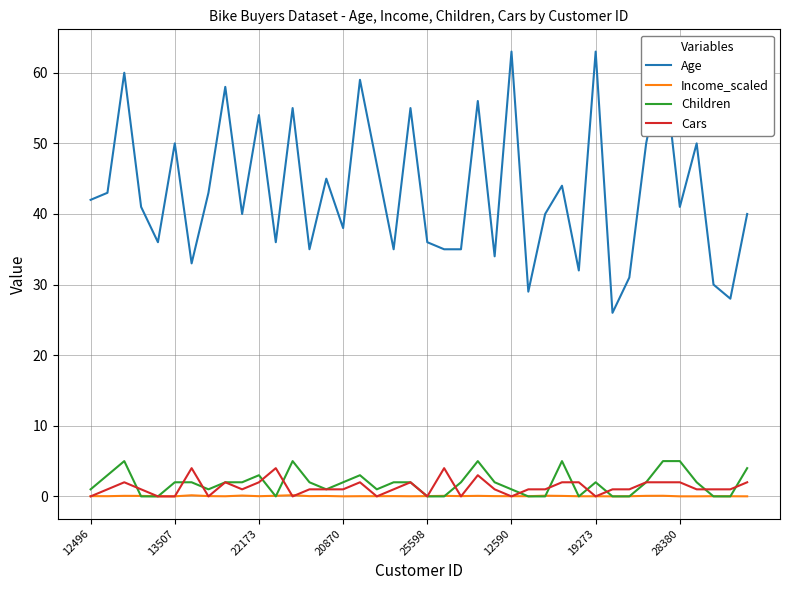

How many Children values are between 0 and 3?

33